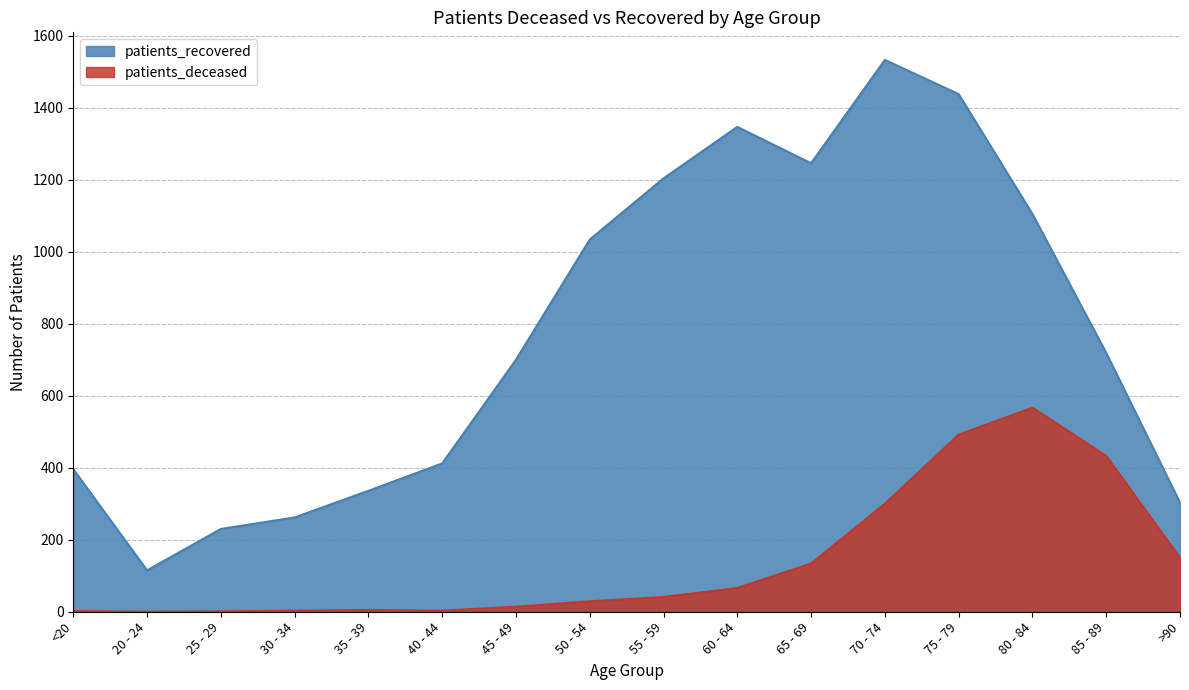

What is the label of the 6th point from the left?

40 - 44